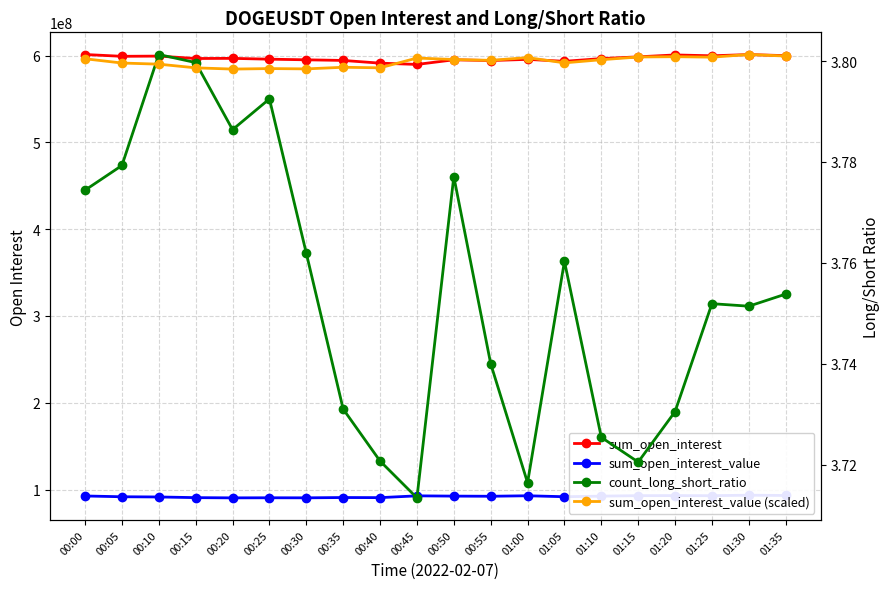

True or false: sum_open_interest_value and sum_open_interest intersect in this chart.

False